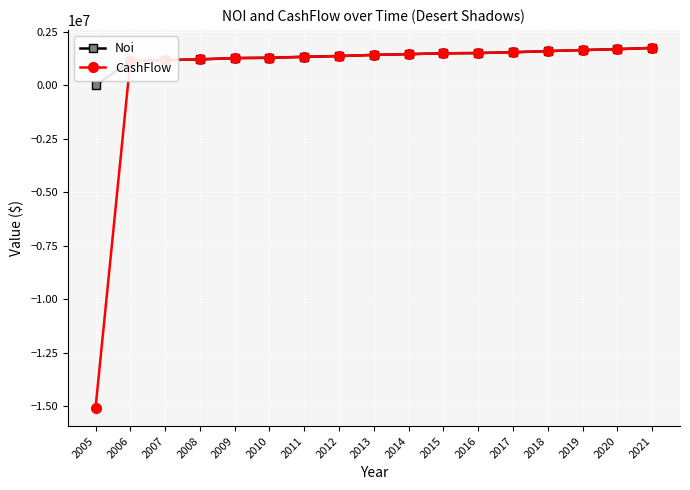

List the series in order of their overall mean, lowest first.

CashFlow, Noi